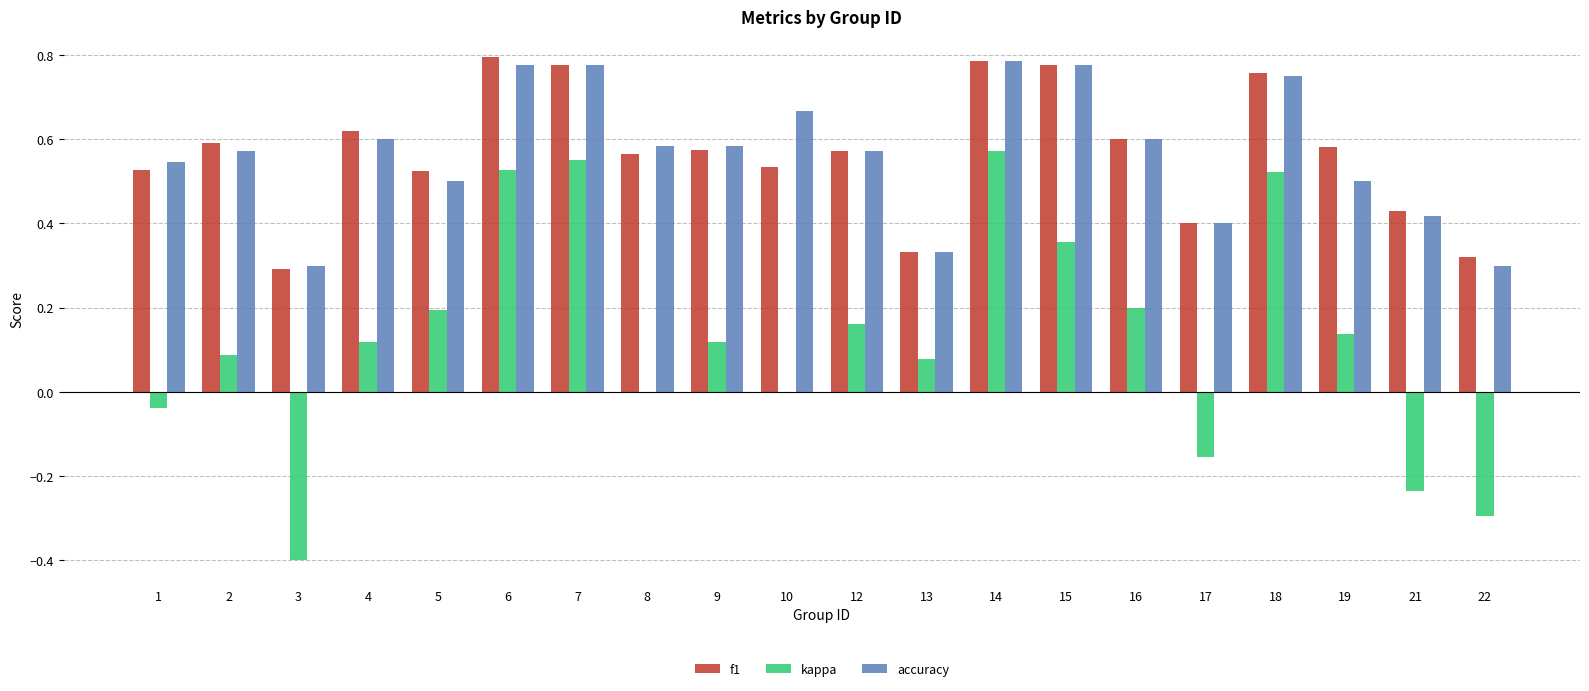

The f1 series shows 0.6 at 2. True or false?

True